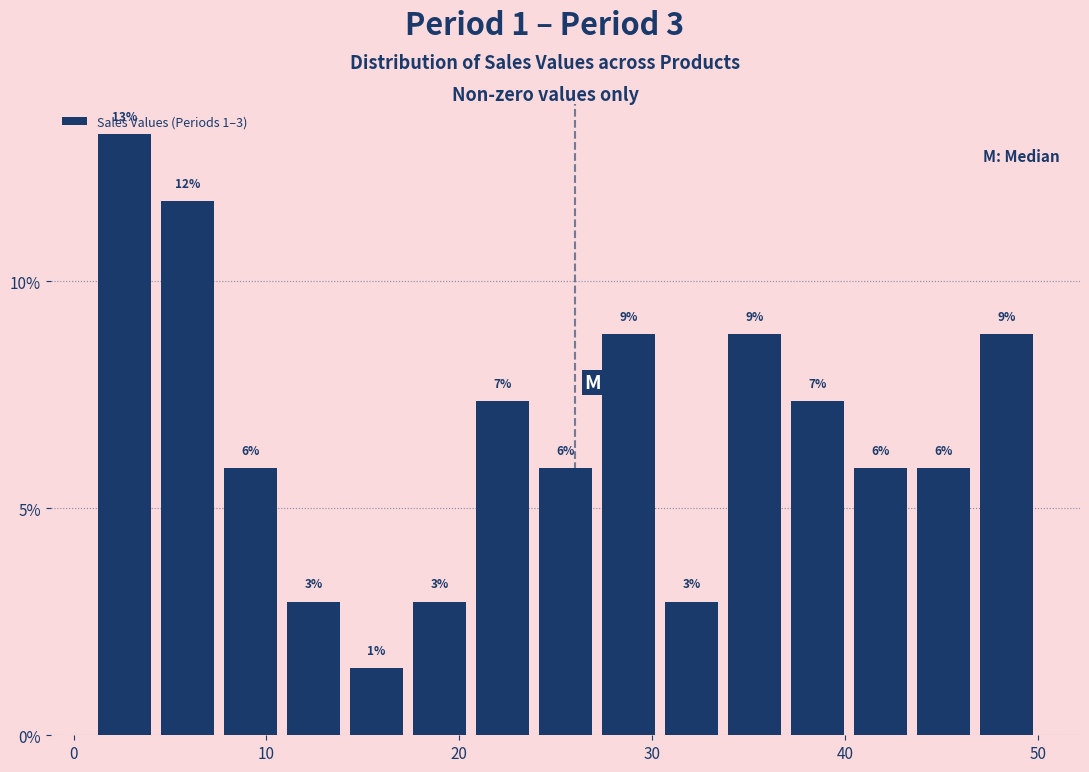

Read against the x-axis, roughly where is the centre of the tallest bar?

3